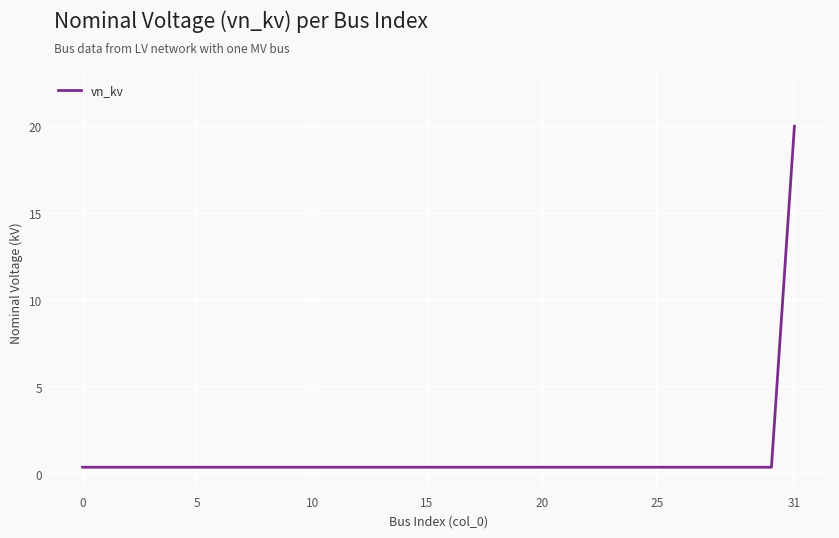

What is the smallest value displayed?

0.4